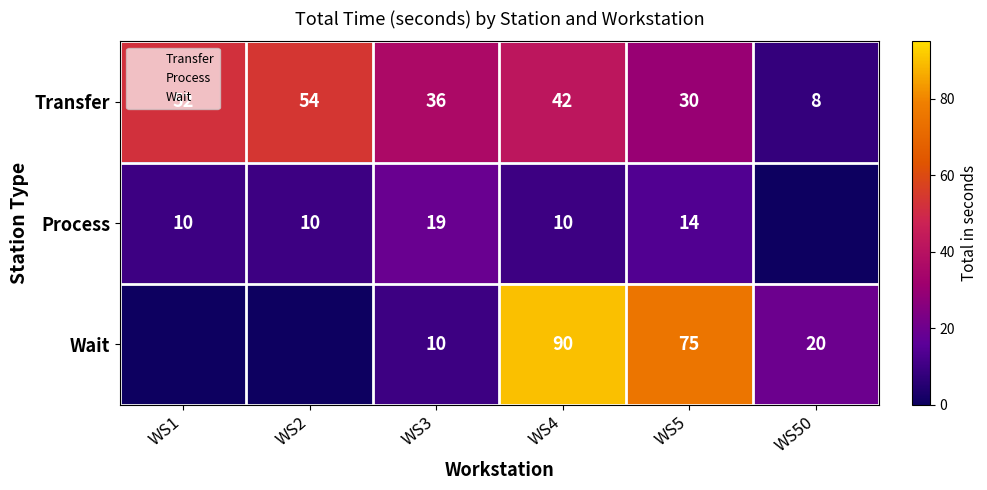

What is the average value of the Wait series?

32